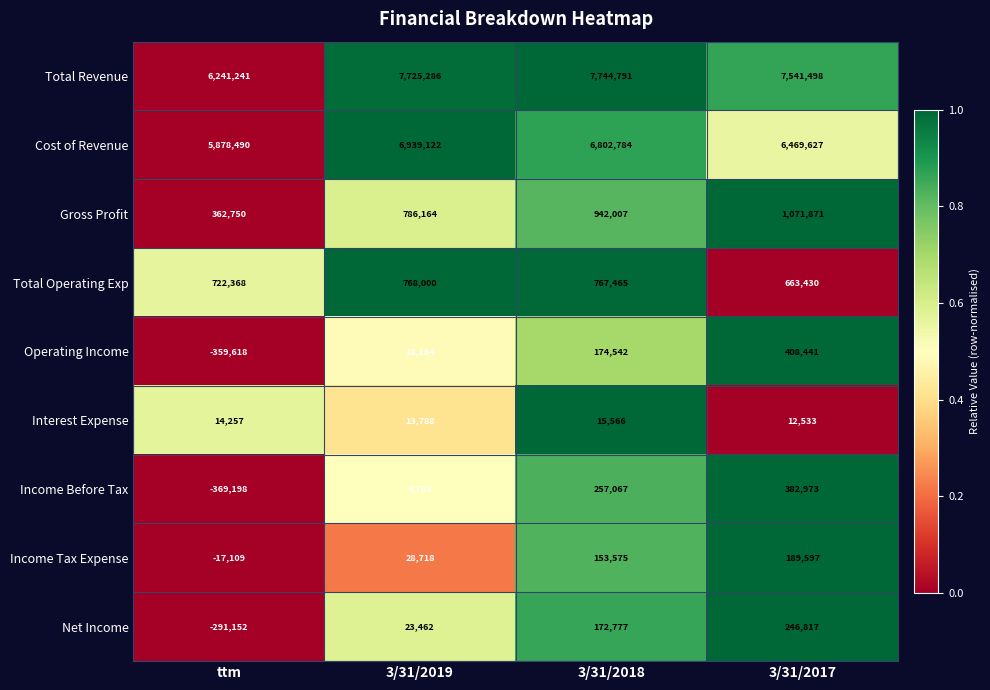

What is the approximate value of Interest Expense at 3/31/2019, to the nearest 50?

13800